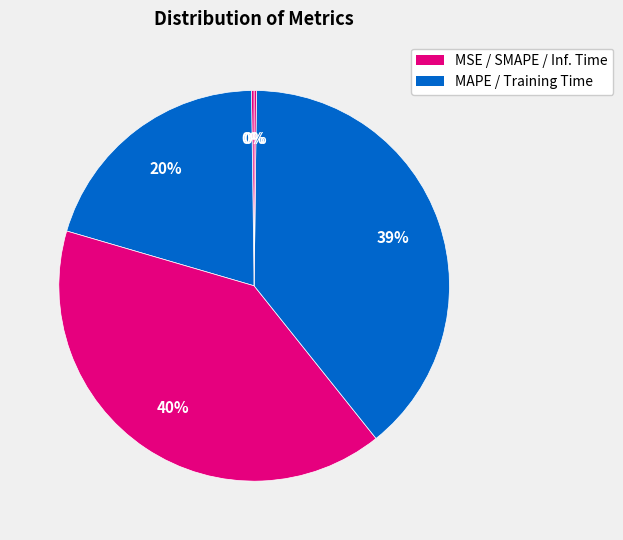

To the nearest percent, what is the difference between the largest and smallest slice percentages?

40%